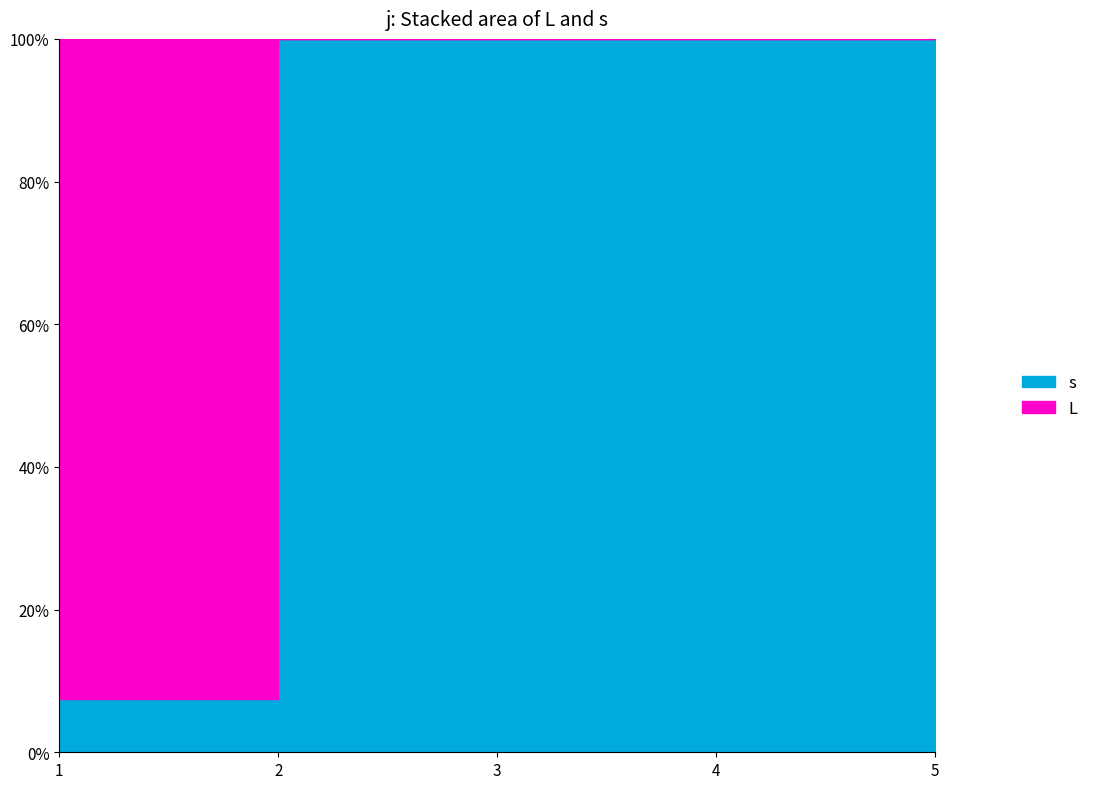

Reading left to right, transcribe all the data shown in this chart.

L: 12.5	0.0	0.0	0.0	0.0
s: 1.0	1.0	1.0	1.0	1.0